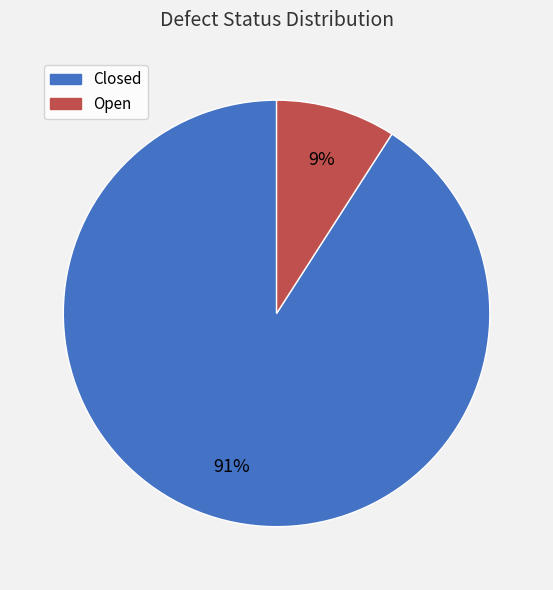

Which category has the smallest portion of the pie?

Open